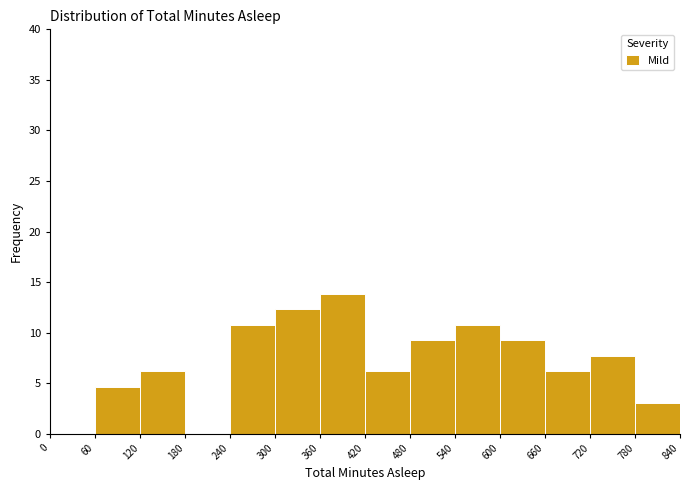

Reading left to right, transcribe this chart: for each bar, give the range it covers on the x-axis and its height. The values are not printed on the chart, so give them approximately, as read against the axis.

0 to 60: 0
60 to 120: 4.5
120 to 180: 6.0
180 to 240: 0
240 to 300: 11.0
300 to 360: 12.5
360 to 420: 14.0
420 to 480: 6.0
480 to 540: 9.0
540 to 600: 11.0
600 to 660: 9.0
660 to 720: 6.0
720 to 780: 7.5
780 to 840: 3.0